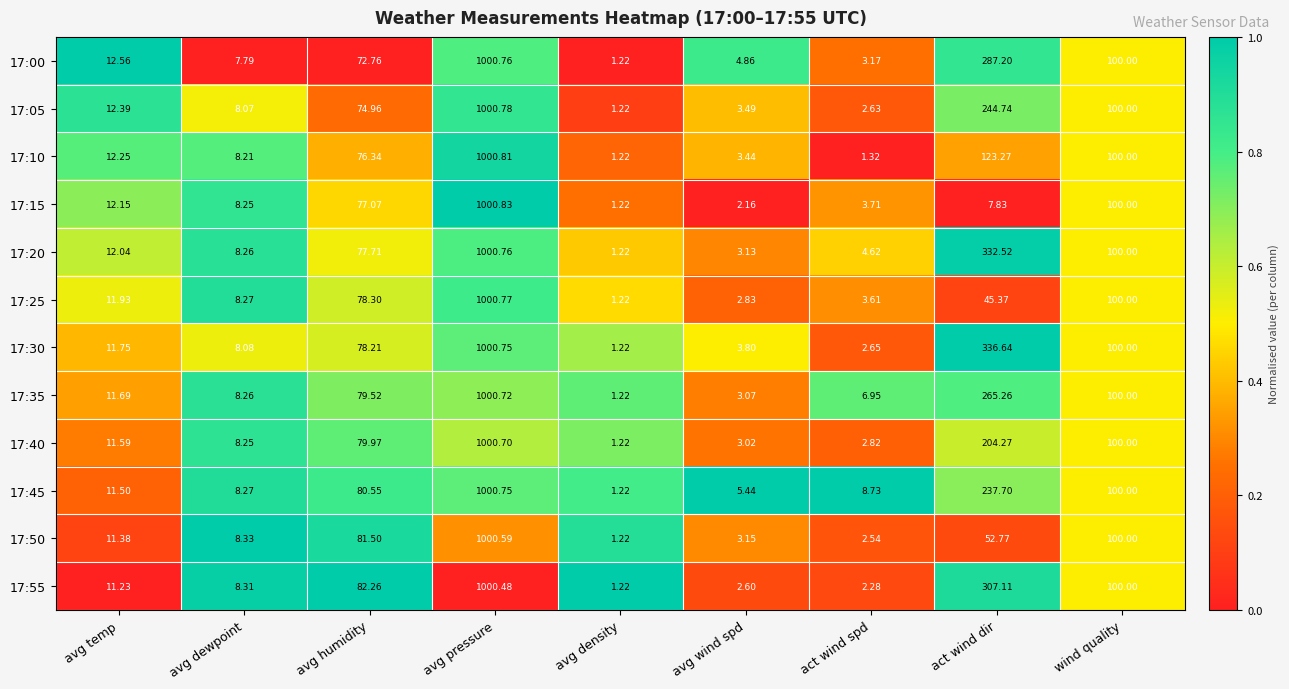

At which label does 17:45 first exceed 11?

avg temp